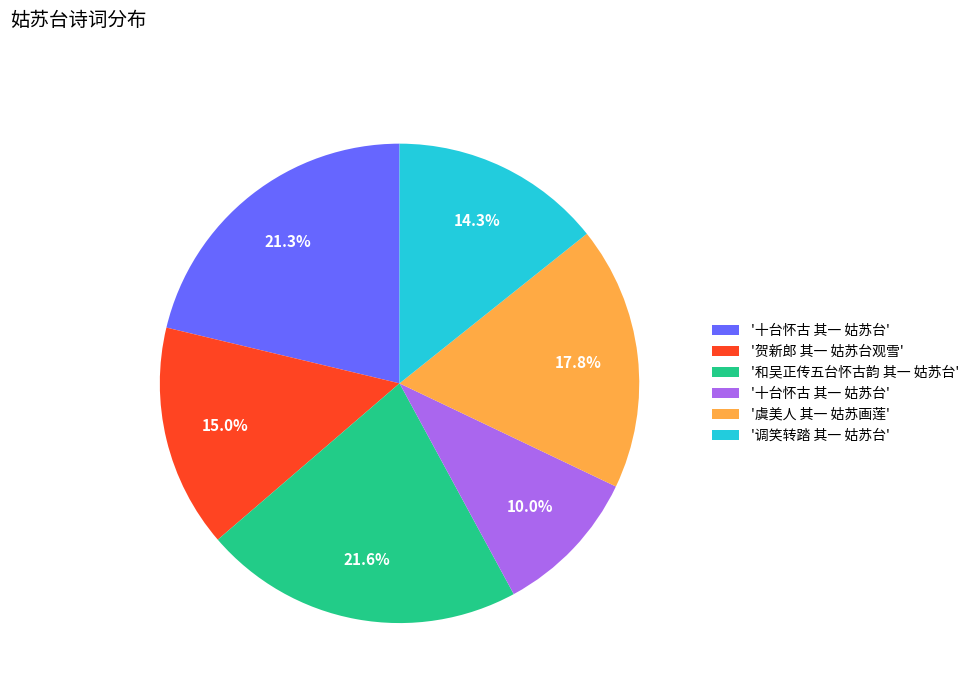

Count the number of slices in the pie.

6